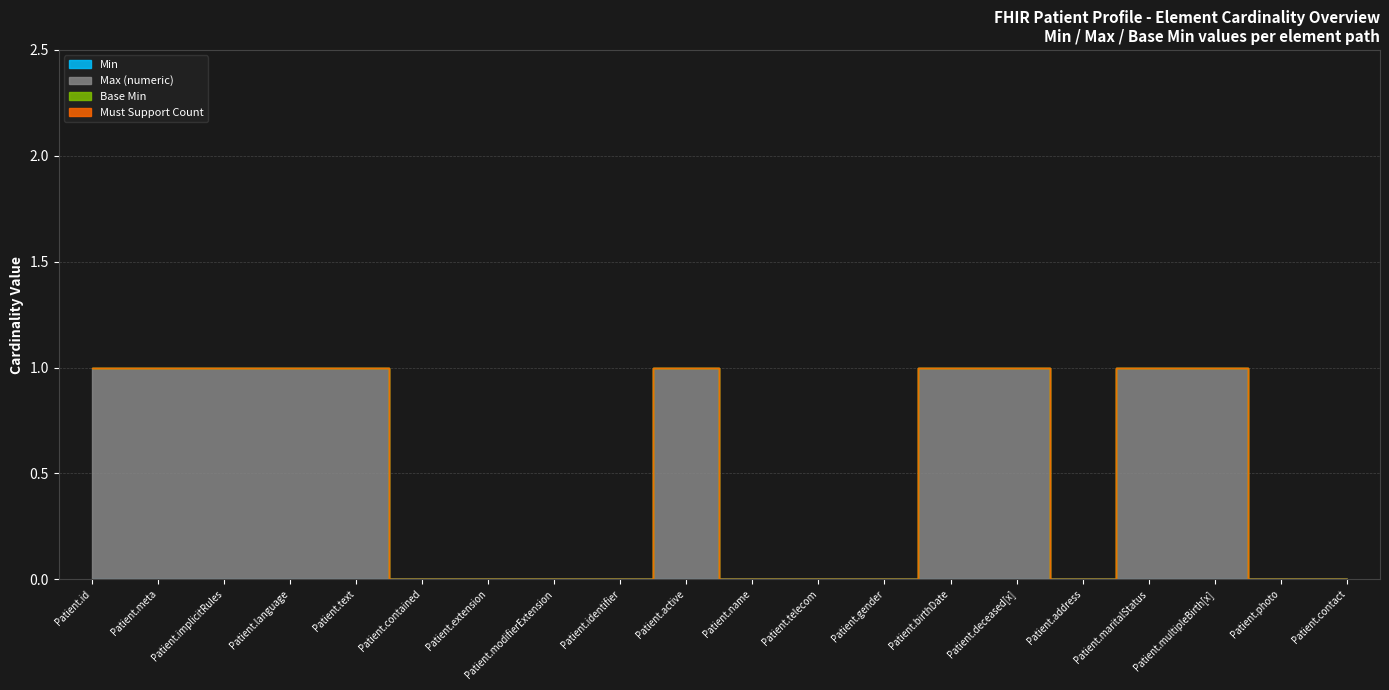

Does the chart display data point markers on the line(s)?

No